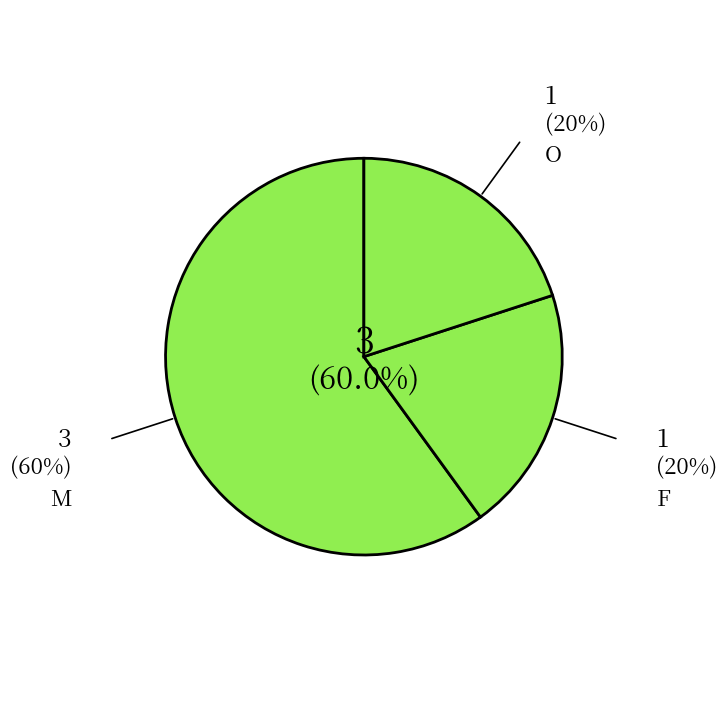

What is the majority slice?

M